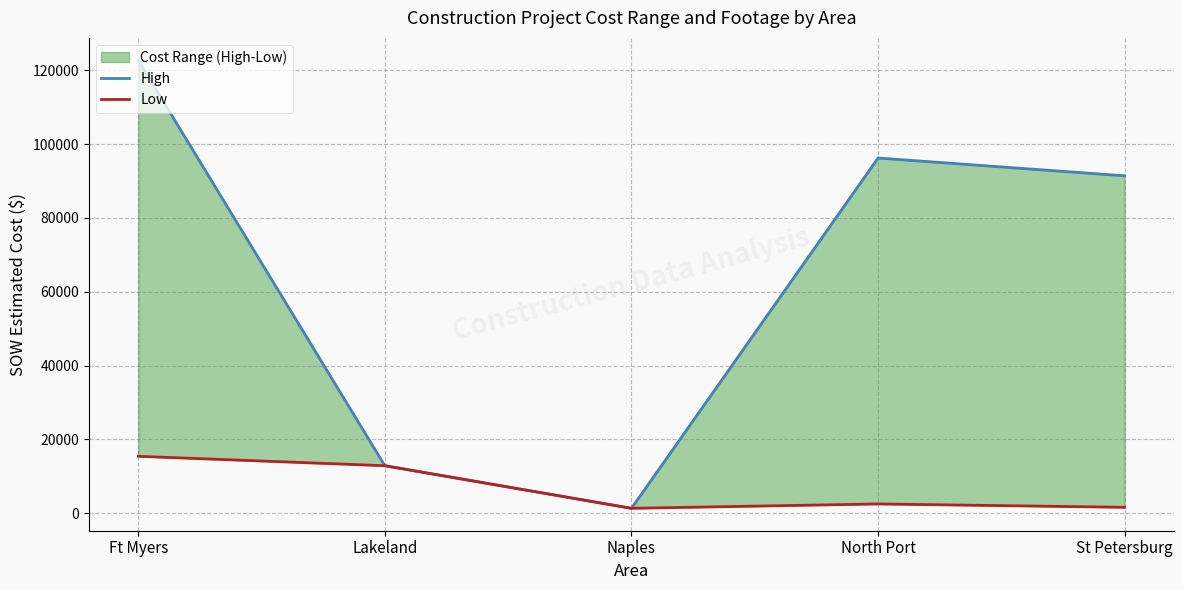

The Low series shows 5708.8 at Ft Myers. True or false?

False